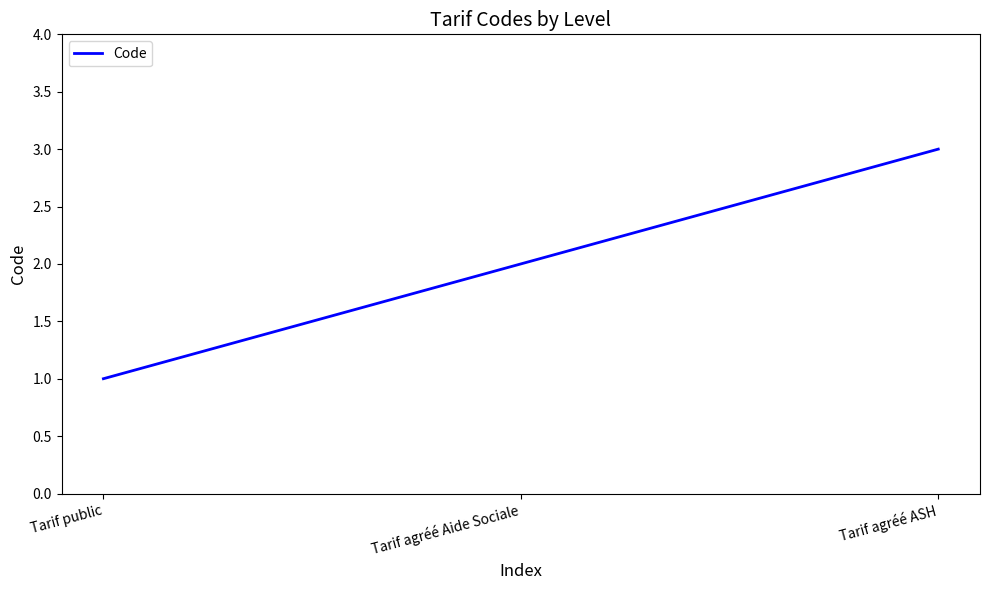

The chart shows a value of 3 at Tarif agréé Aide Sociale. True or false?

False